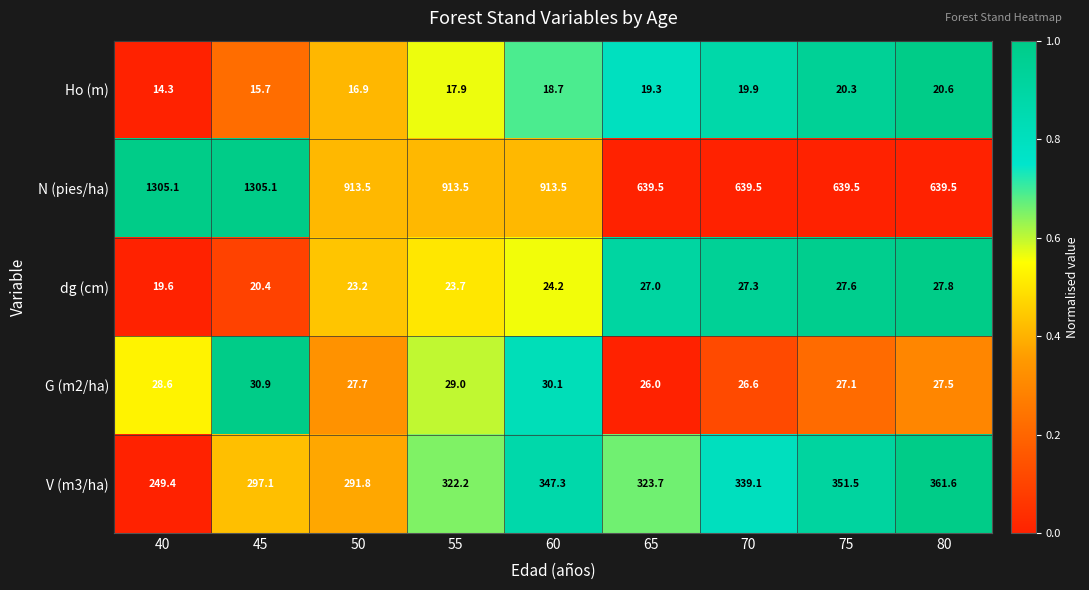

At which label does dg (cm) first exceed 24?

60